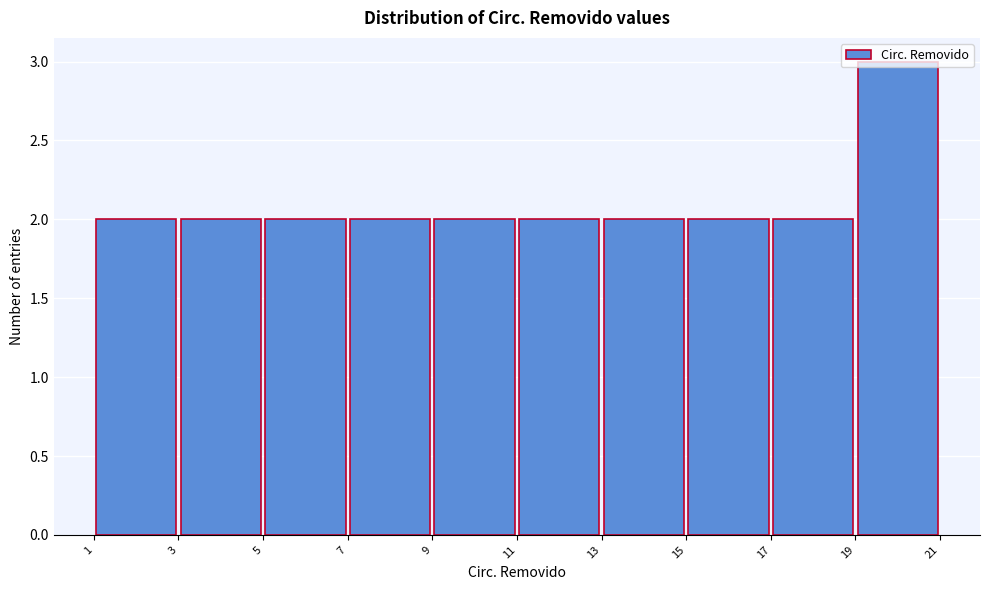

Reading left to right, transcribe this chart: for each bar, give the range it covers on the x-axis and its height. The values are not printed on the chart, so give them approximately, as read against the axis.

1 to 3: 2
3 to 5: 2
5 to 7: 2
7 to 9: 2
9 to 11: 2
11 to 13: 2
13 to 15: 2
15 to 17: 2
17 to 19: 2
19 to 21: 3